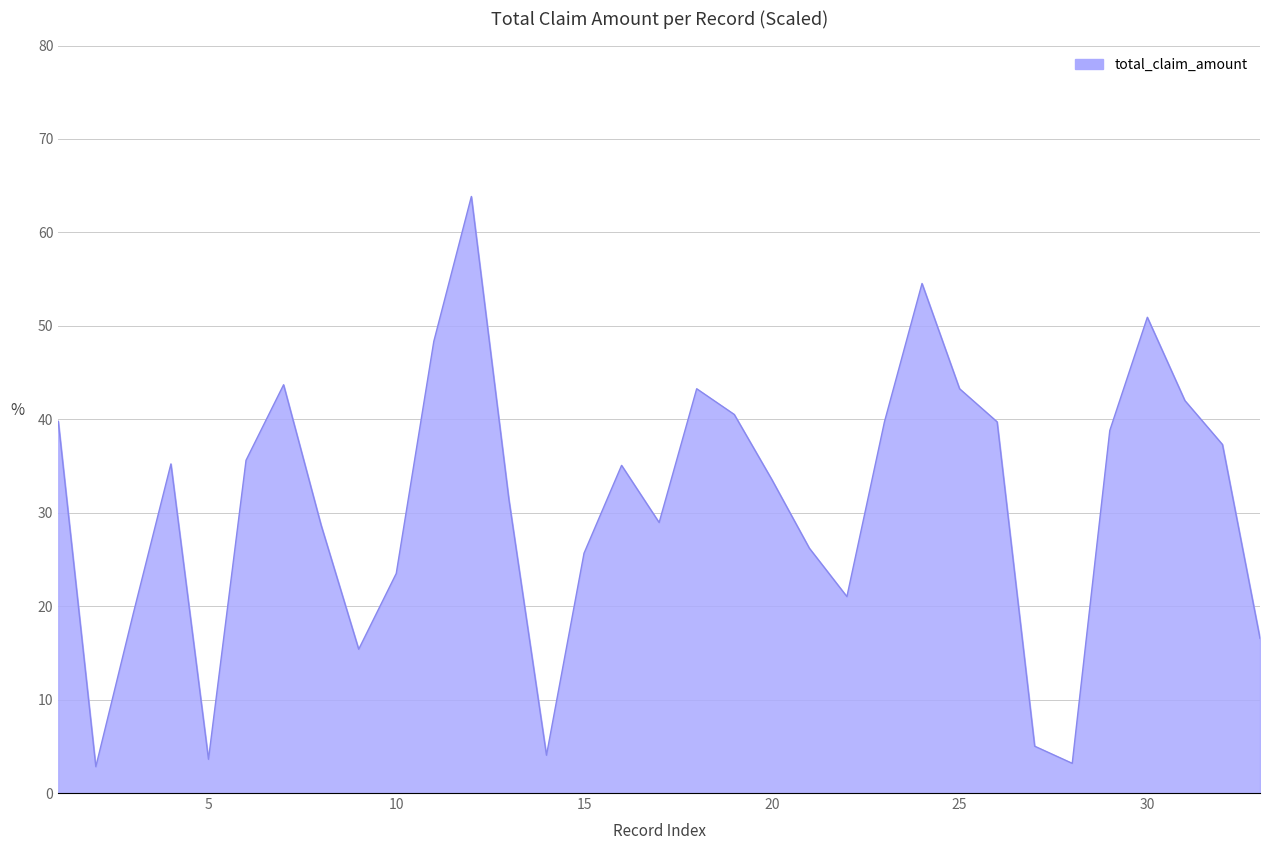

What is the maximum value shown in the chart?

63.8